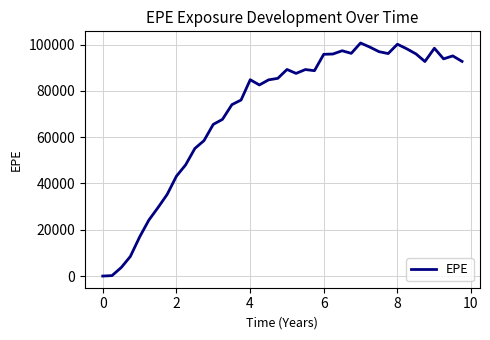

What is the maximum value shown in the chart?

100676.0